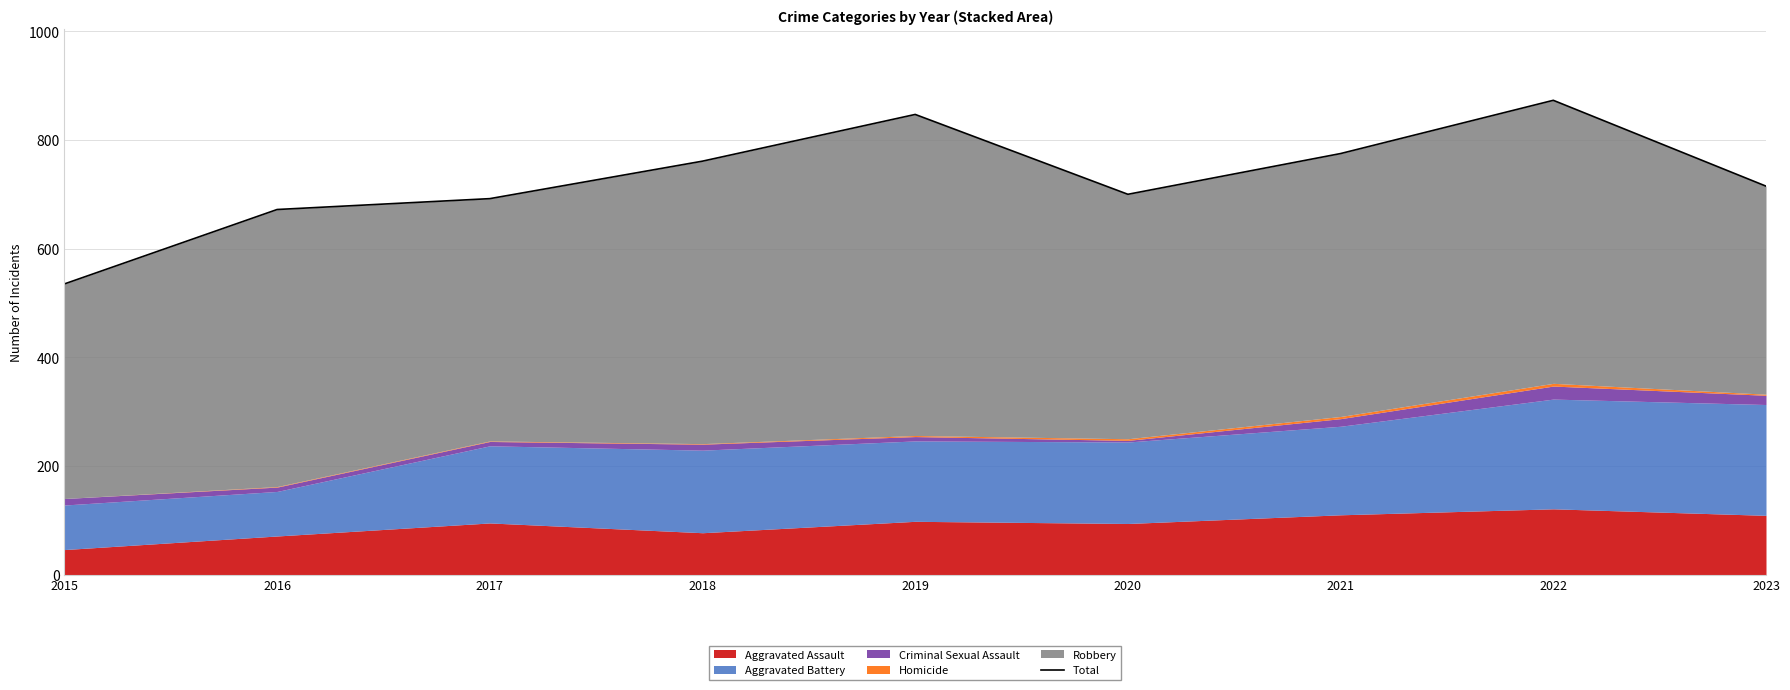

The value at 2023 is 1255. True or false?

False